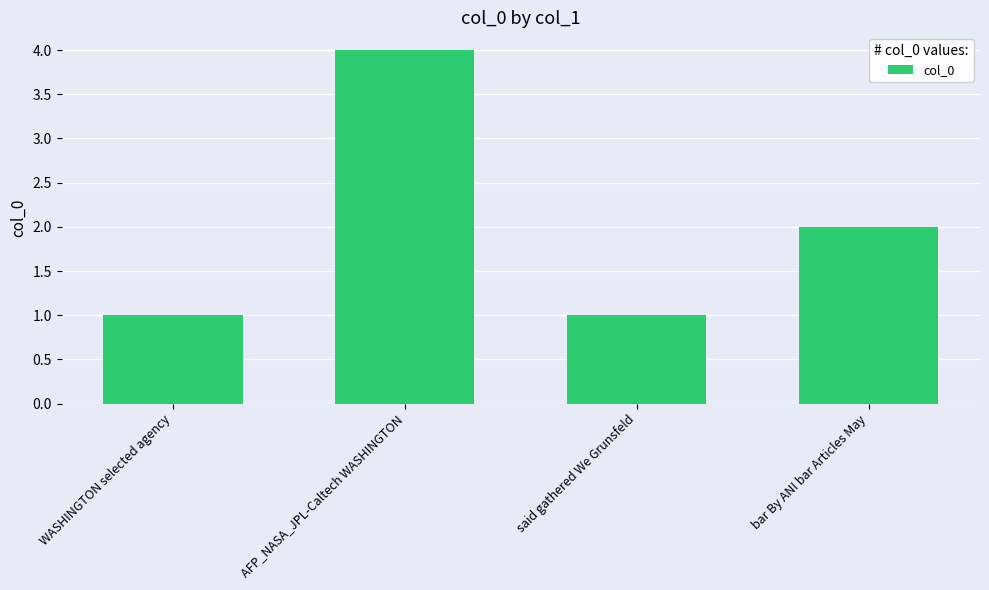

What is the difference between the second highest and second lowest values?

1